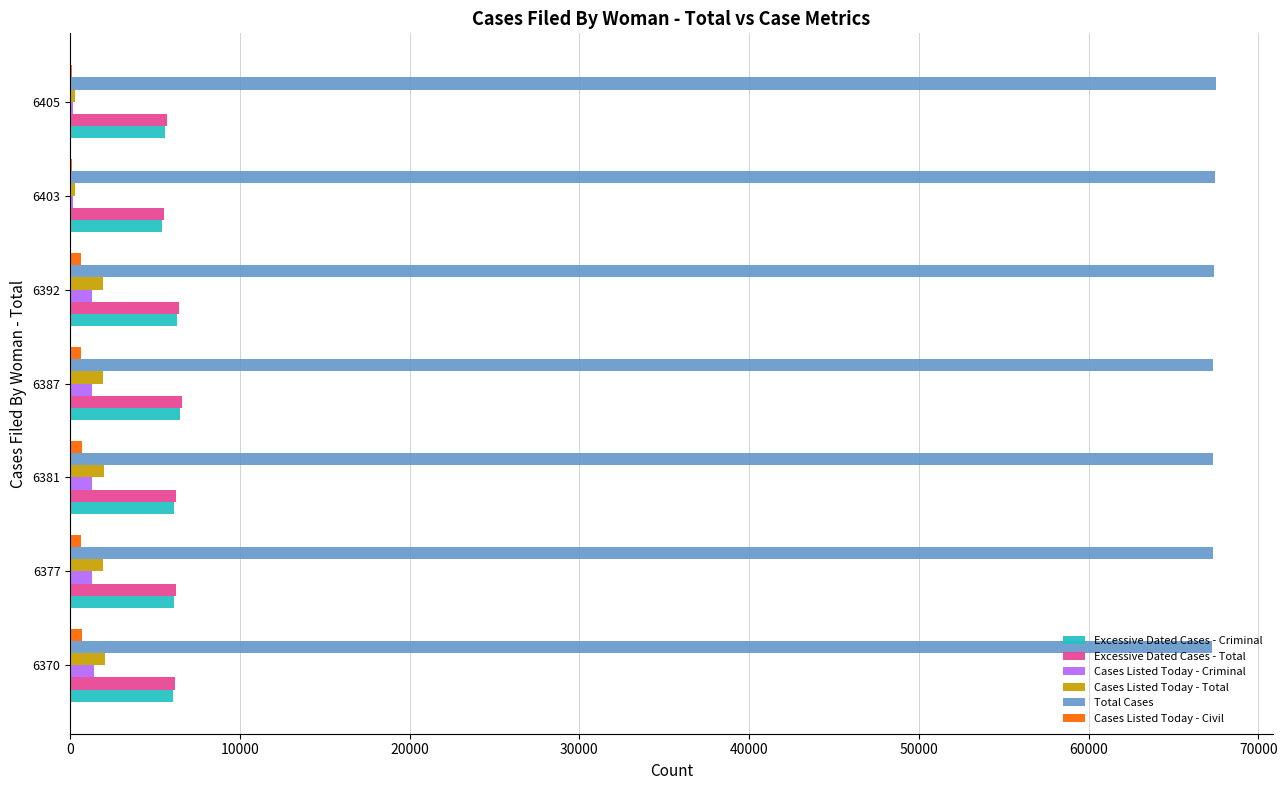

The value of Total Cases at 6403 is 67465. True or false?

True